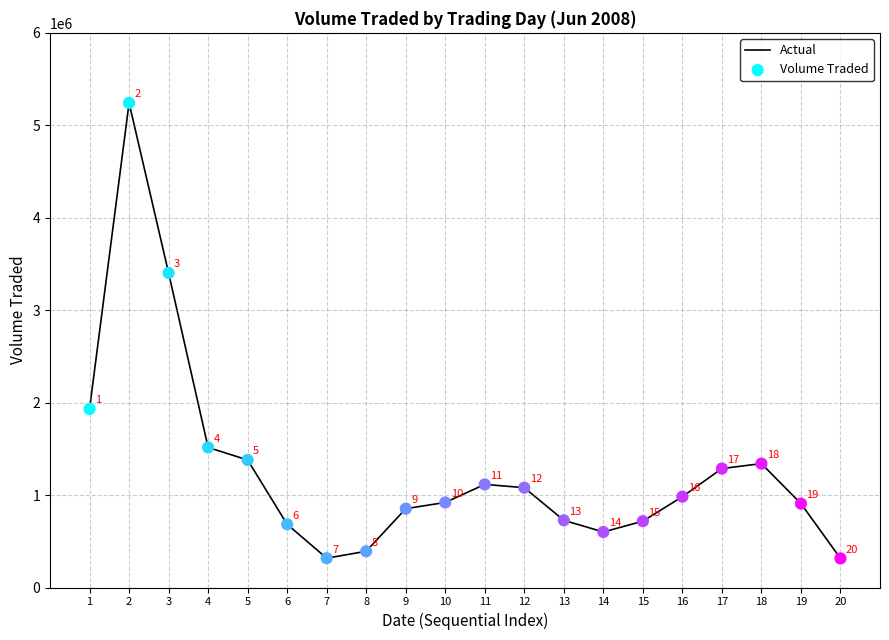

What is the smallest value displayed?

315000